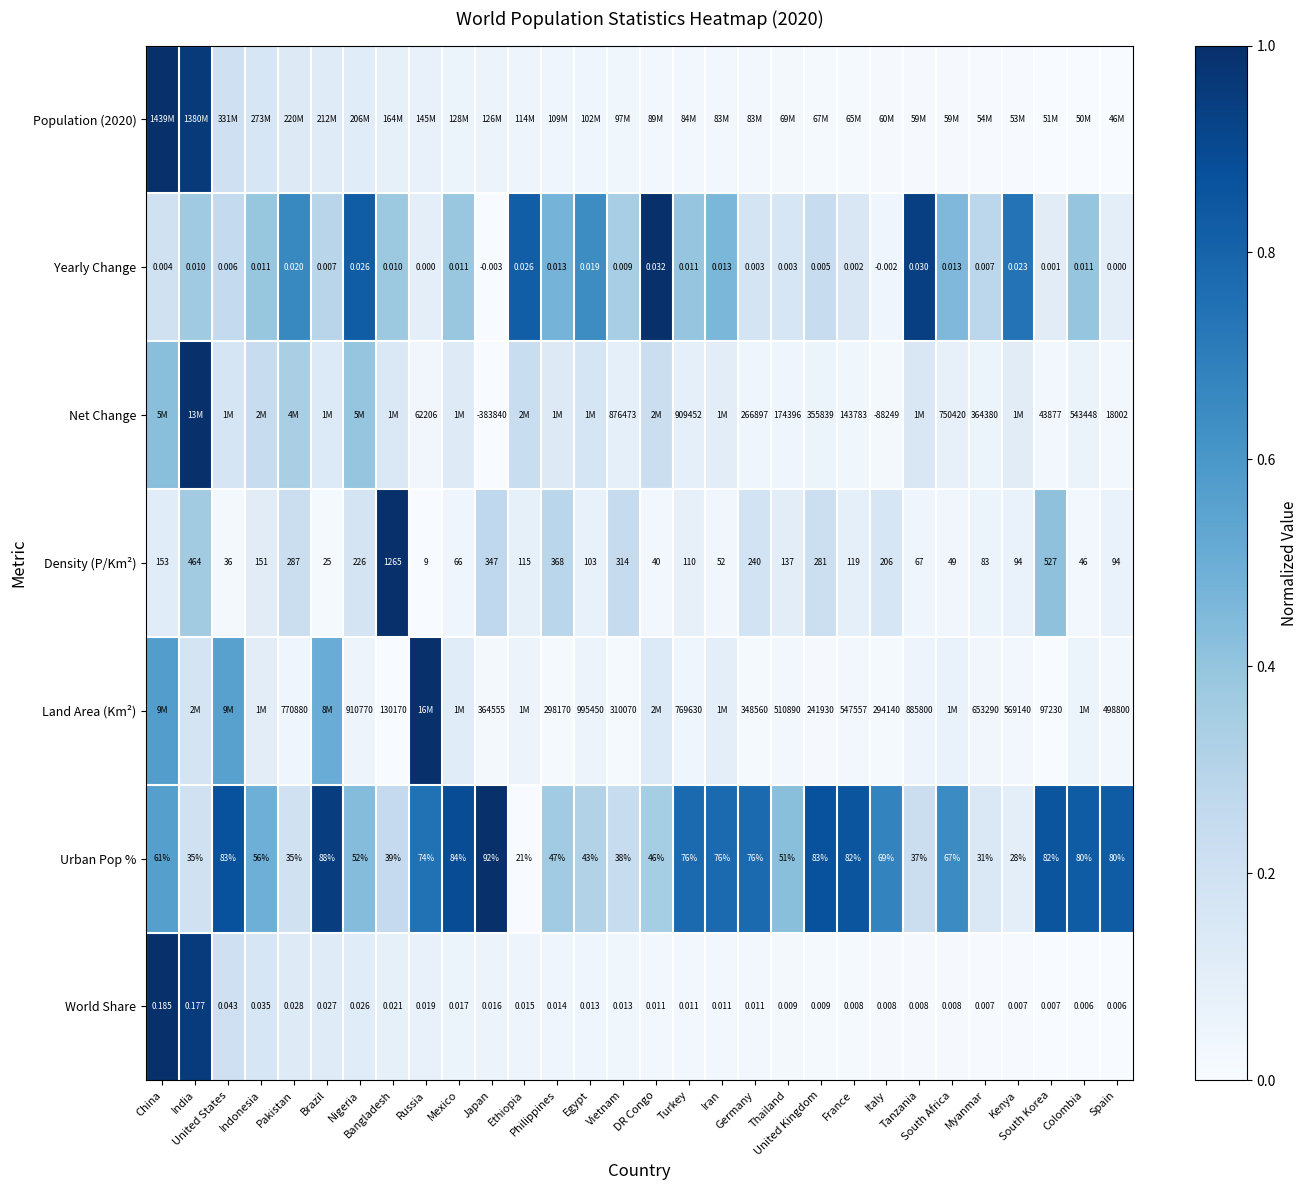

At how many categories does at least one series exceed 0?

30